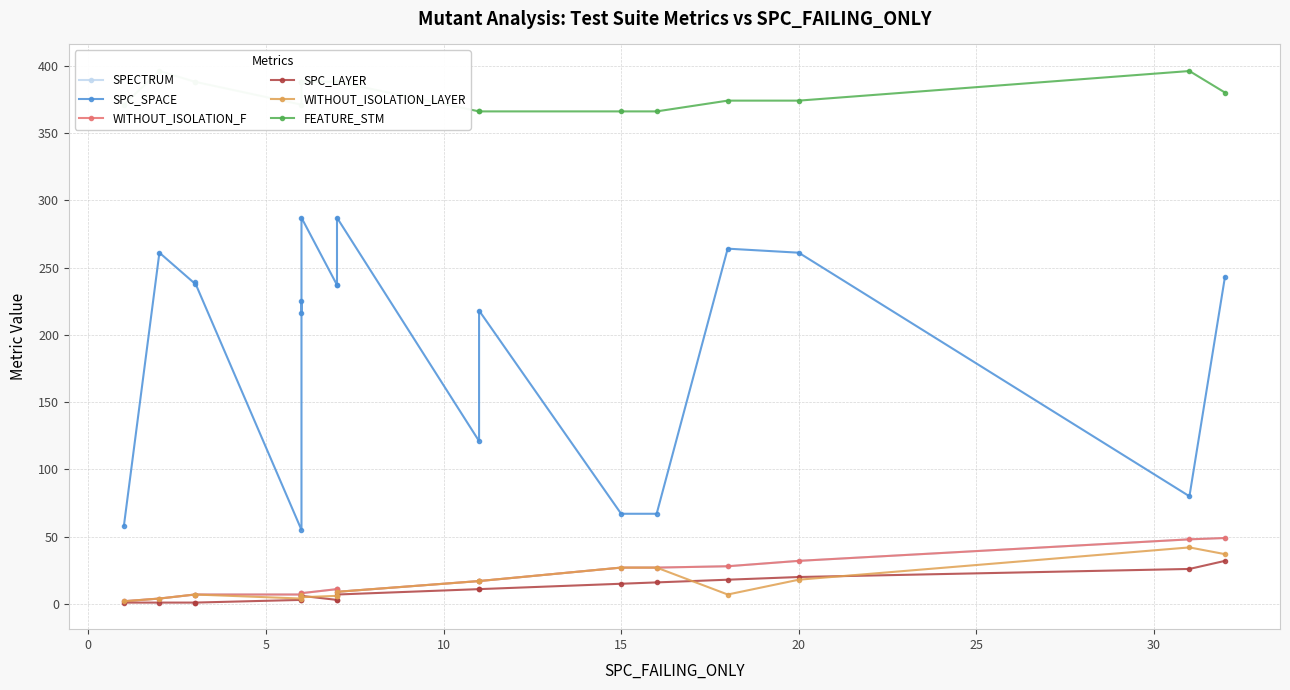

Between 15 and 30, which series saw the biggest shift?

SPC_SPACE